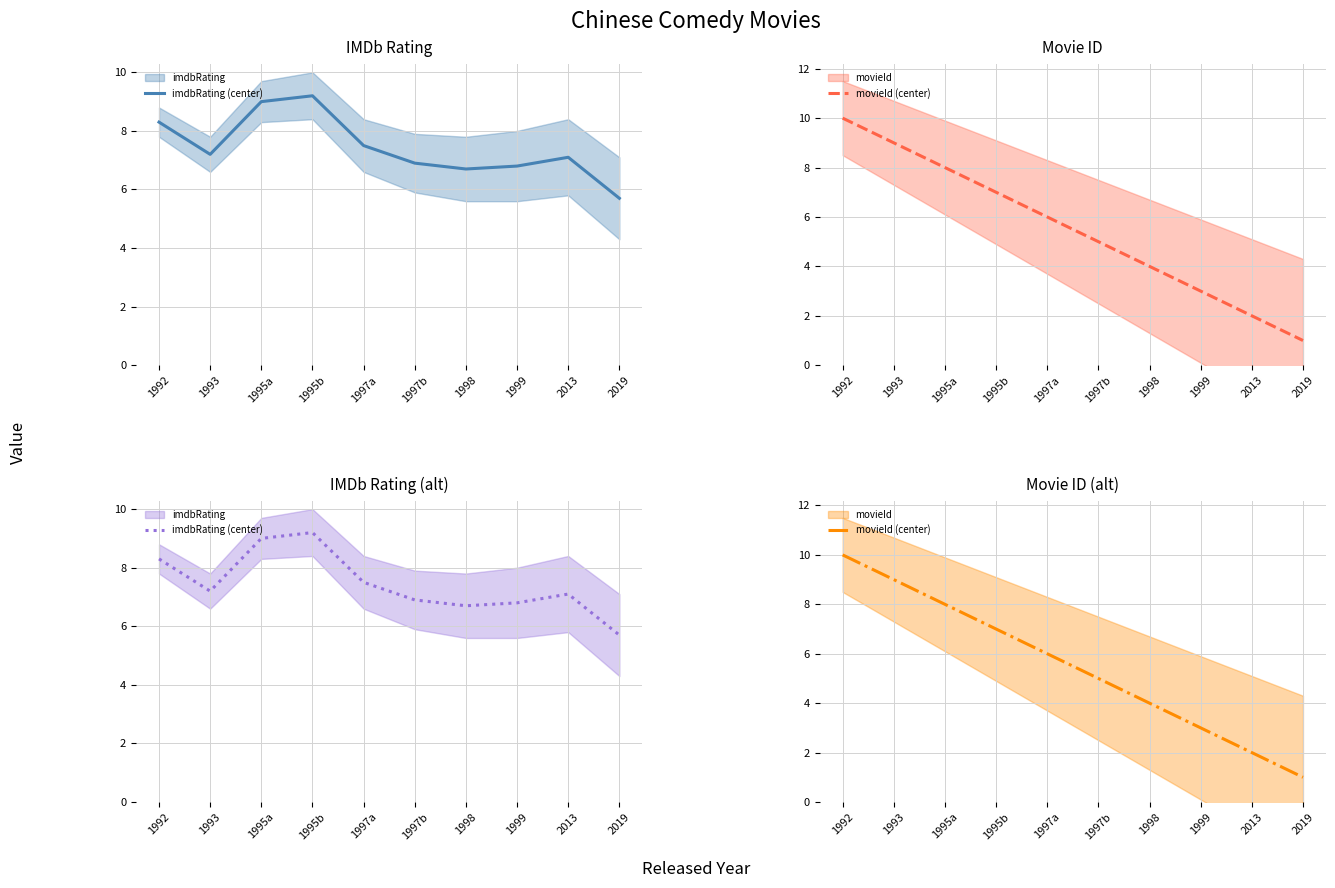

What position from the right is 1998?

4